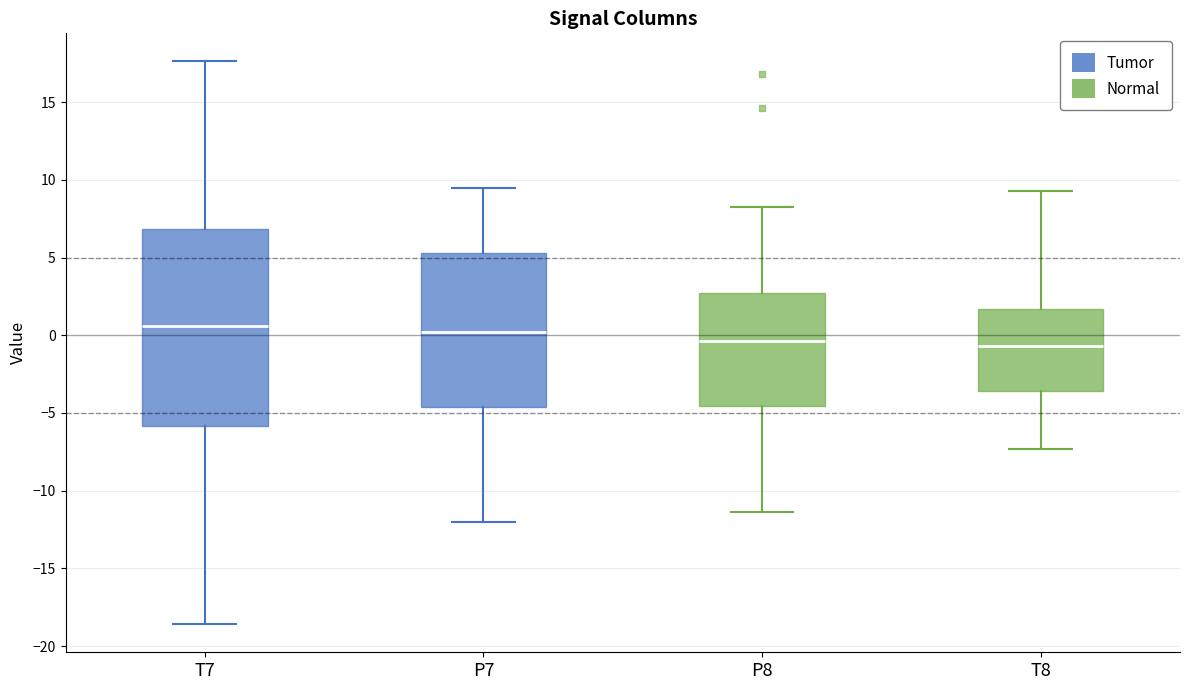

Reading left to right, transcribe this box plot: for each box, give where its median line is, the range the box spans, and where its two whiskers end, as read against the y-axis. The values are not printed on the chart, so give them approximately, as read against the axis.

T7: median 0.5, box -6.0 to 7.0, whiskers -18.5 to 17.5
P7: median 0.0, box -4.5 to 5.5, whiskers -12.0 to 9.5
P8: median -0.5, box -4.5 to 2.5, whiskers -11.5 to 8.5
T8: median -0.5, box -3.5 to 1.5, whiskers -7.5 to 9.5